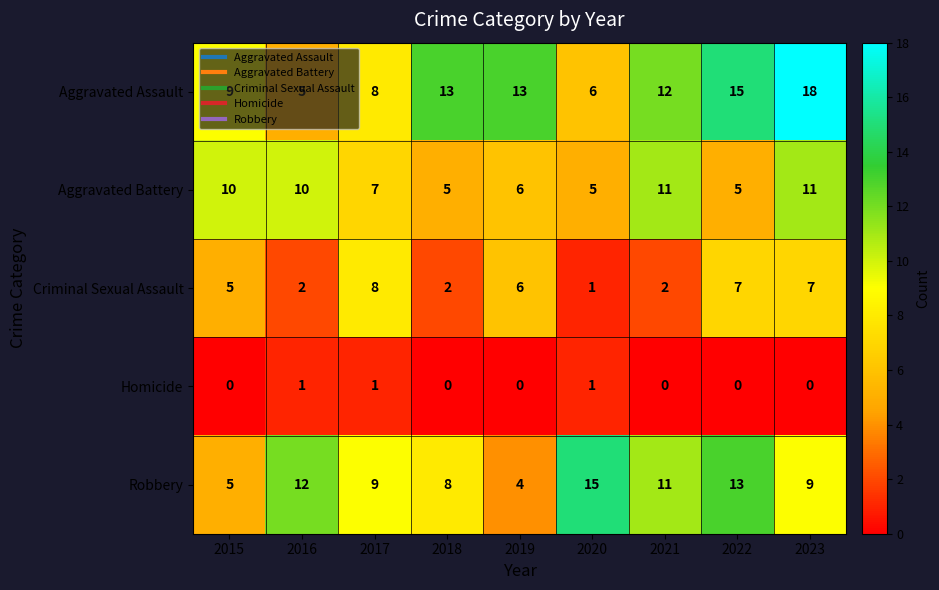

The value of Criminal Sexual Assault at 2019 is 6. True or false?

True